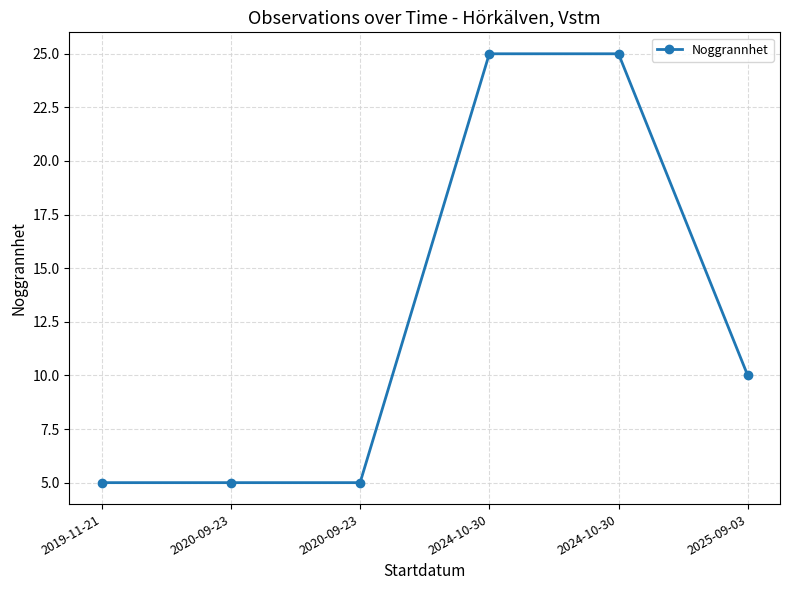

Count the values in the range 5 to 25.

6